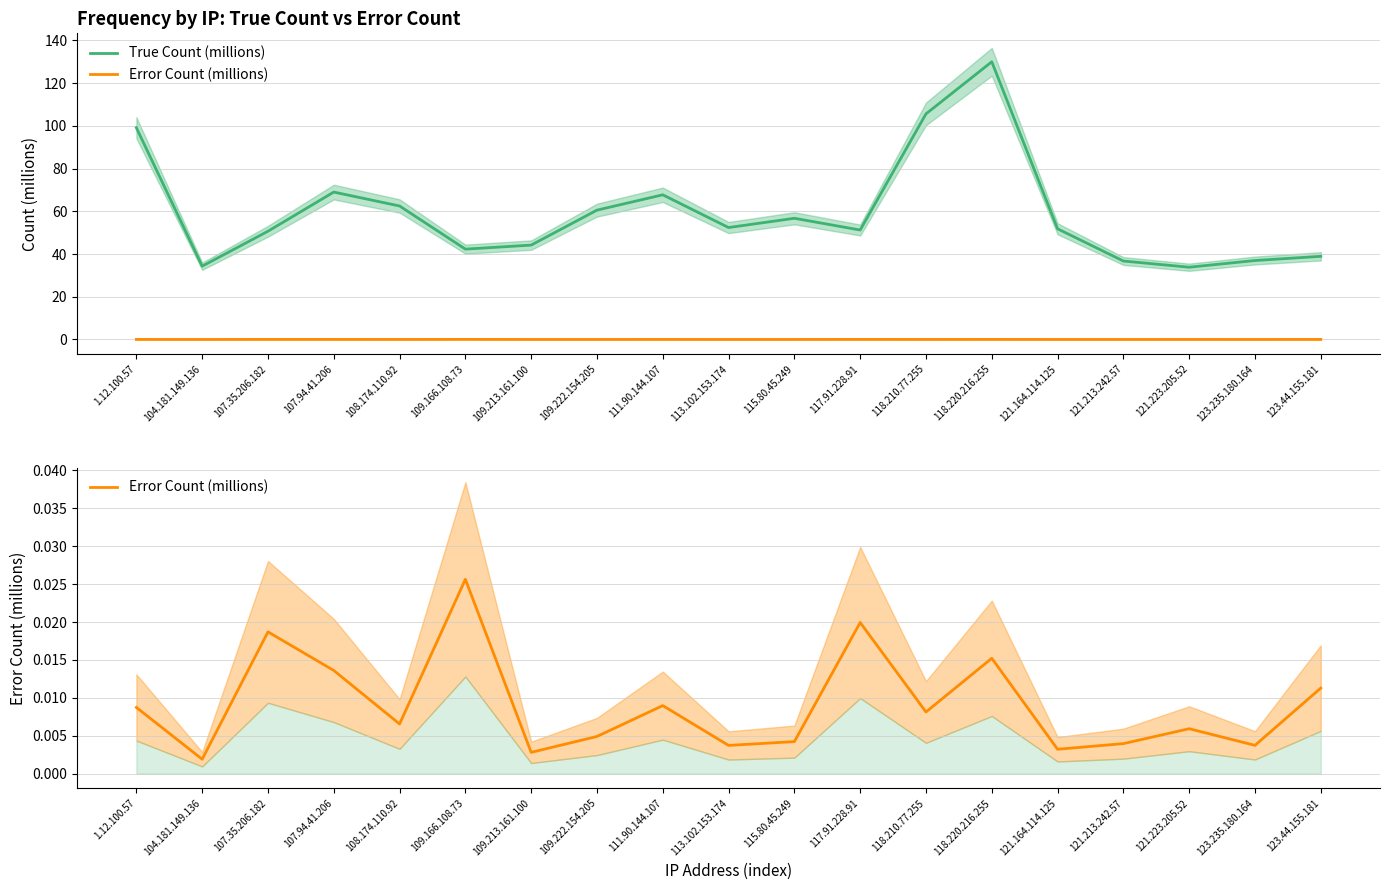

At 104.181.149.136, list the series in order from largest to smallest.

True Count (millions), Error Count (millions)